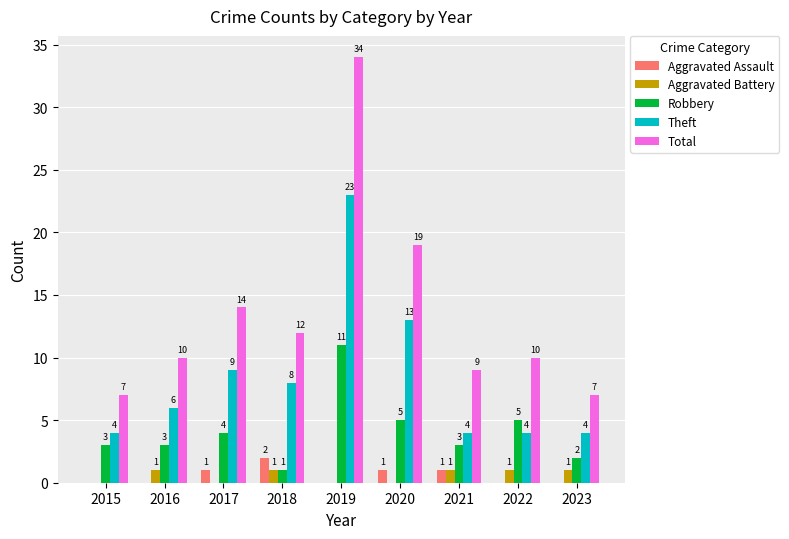

How many groups of bars are there?

9